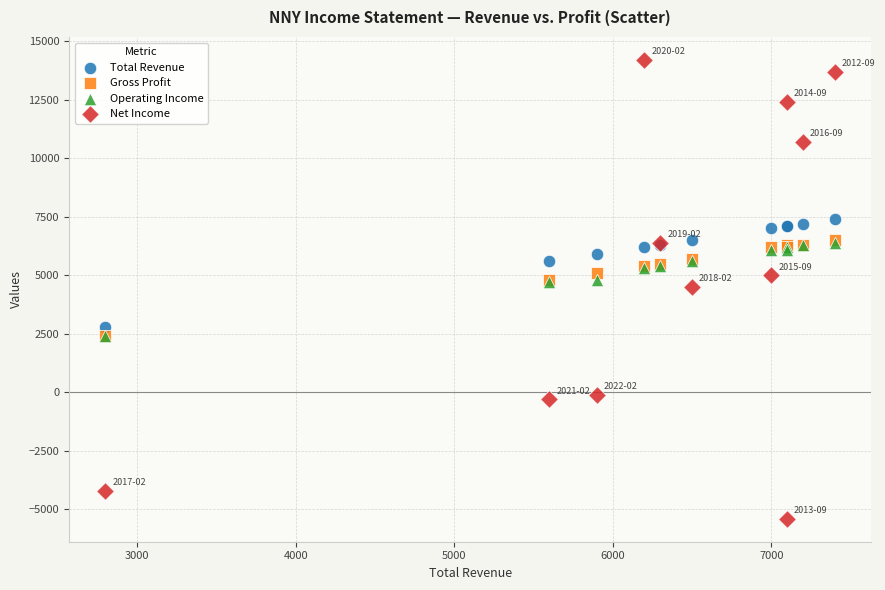

What are all the series names shown in the legend?

Total Revenue, Gross Profit, Operating Income, Net Income